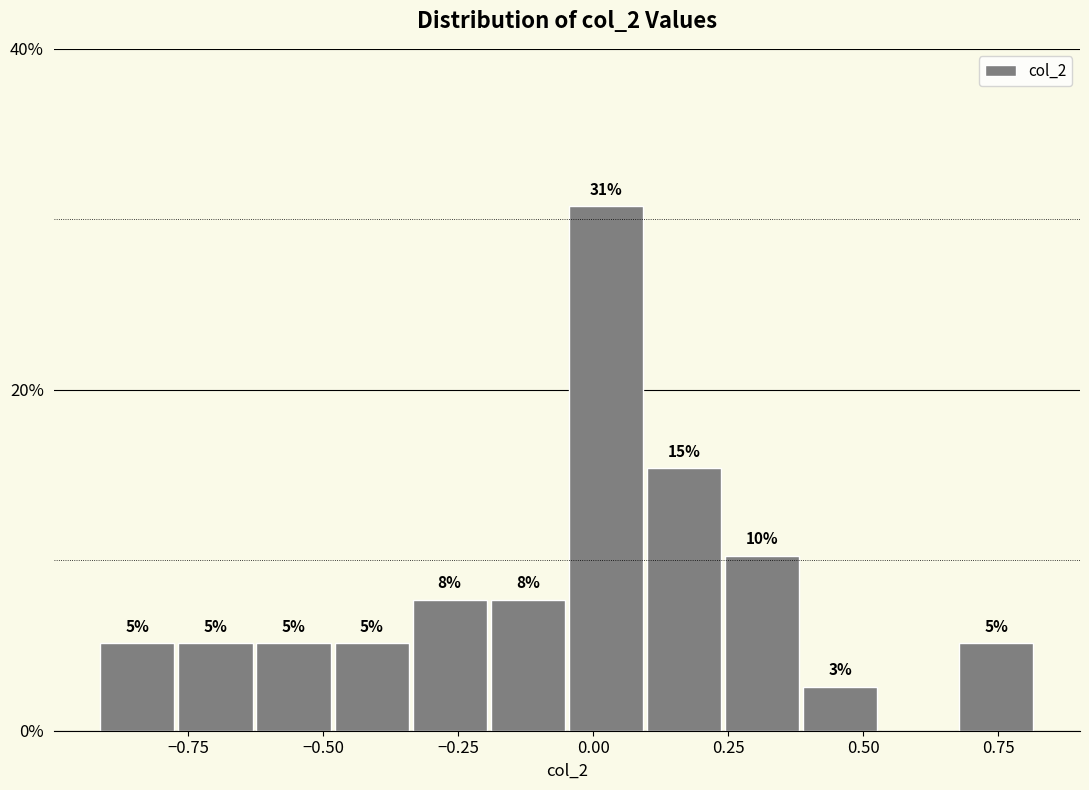

Around what value on the x-axis is the tallest bar? Give the approximate position of its centre, as read against the axis.

0.00